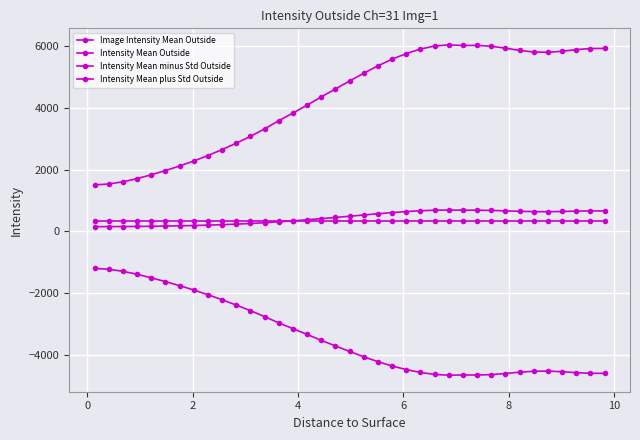

What is the average value of the Intensity Mean Outside series?

449.6